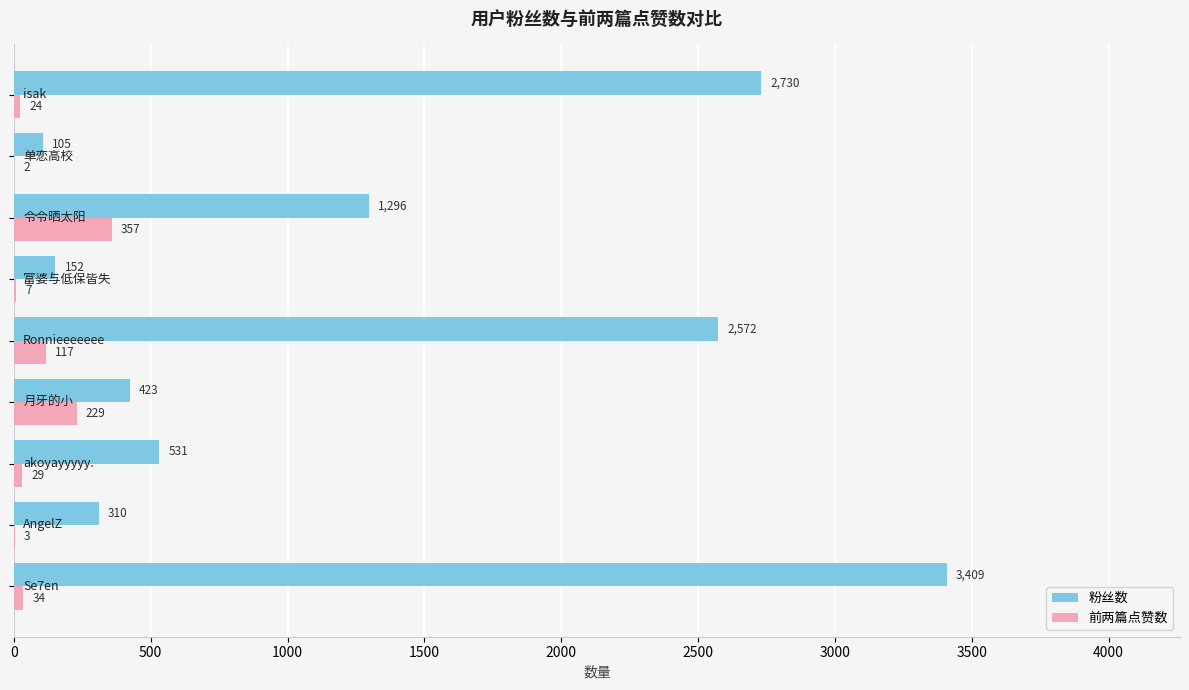

What is the highest value of the 粉丝数 series?

3409